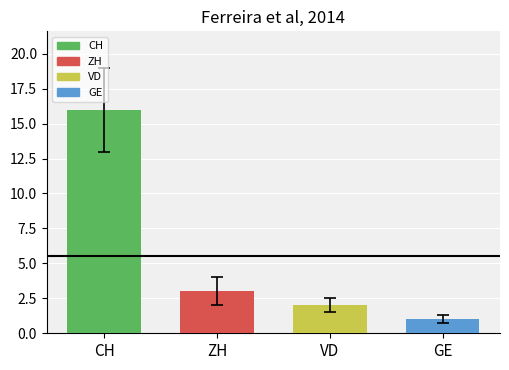

What position from the left is ZH?

2